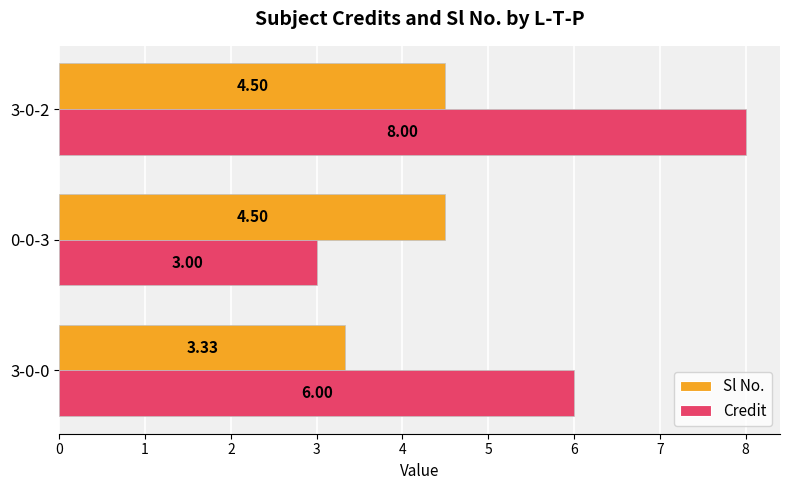

Which series has the widest spread of values?

Credit